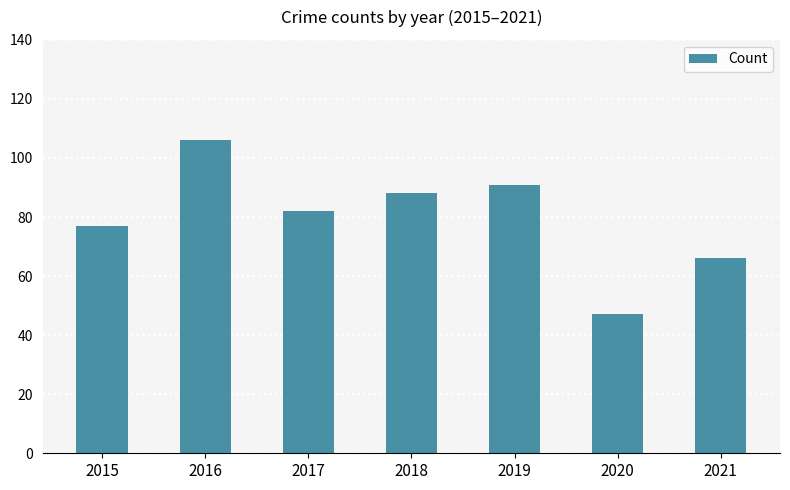

Which category has the lowest value across all series?

2020